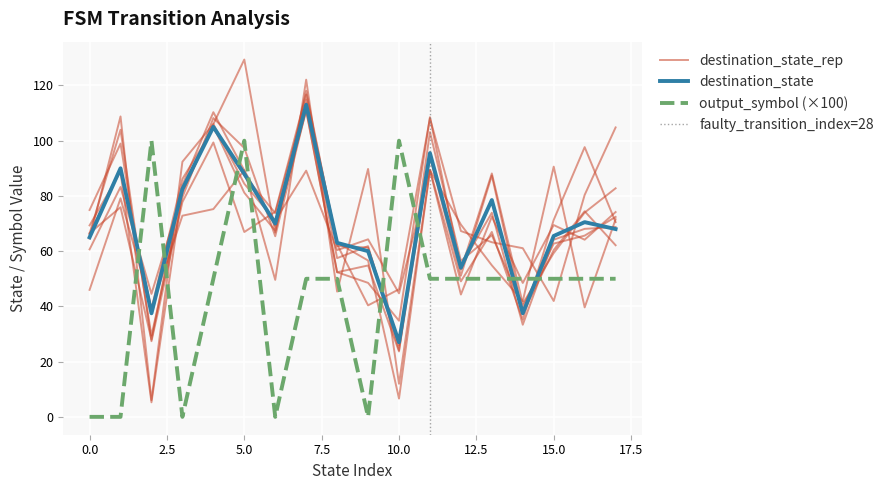

True or false: source_state and destination_state intersect in this chart.

False